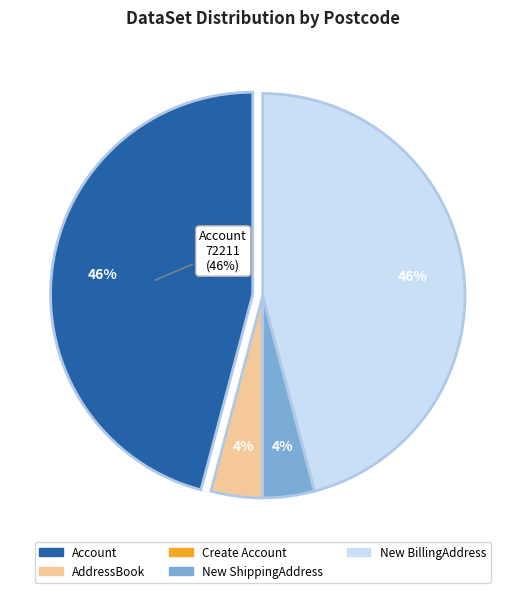

Is there any slice that represents more than half of the pie?

No